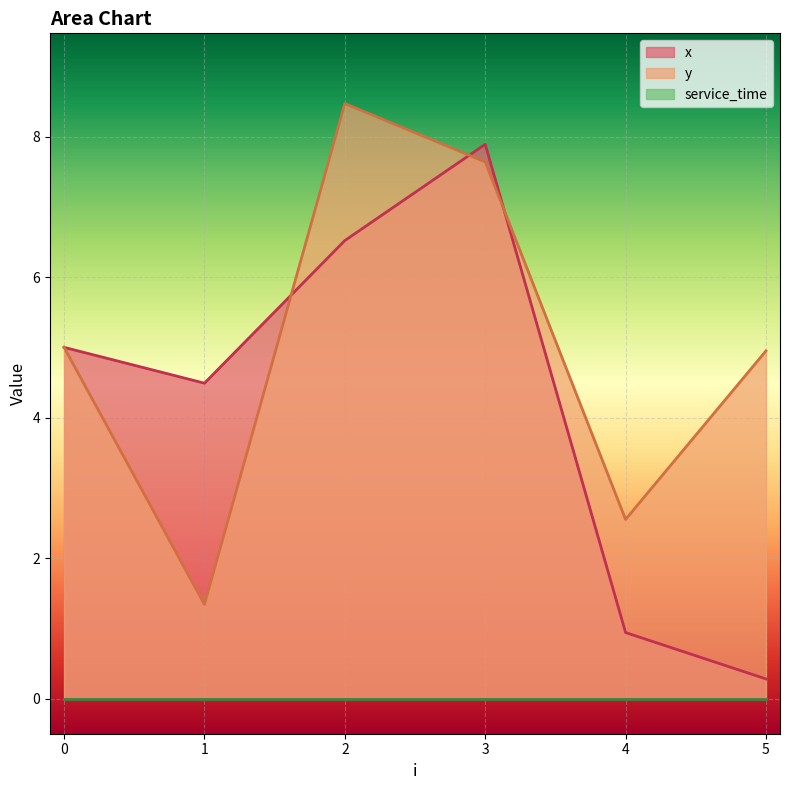

What is the total value across all series at 0?

10.0